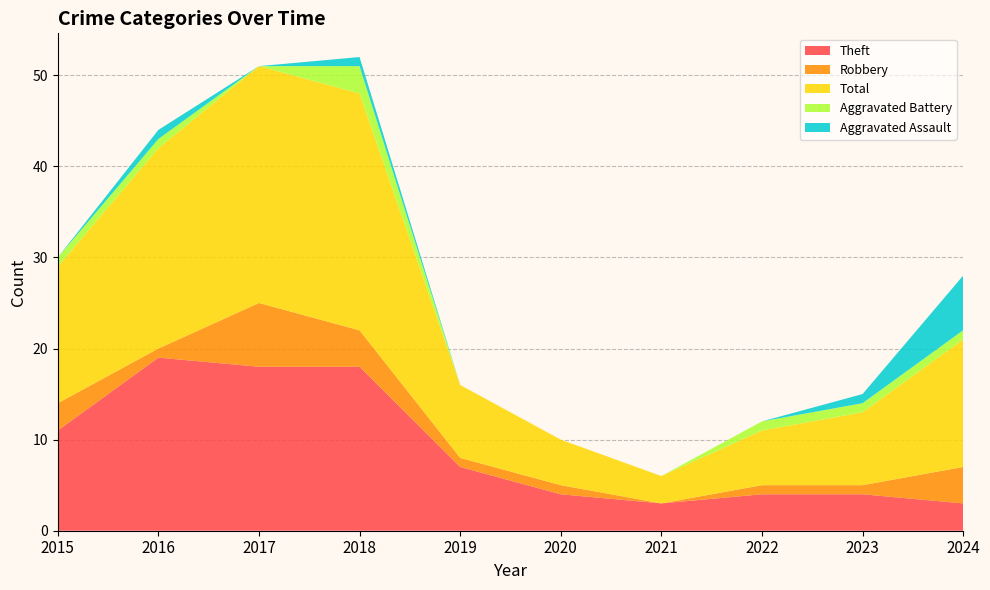

Reading right to left, list all the values displayed in this chart.

Theft: 3	4	4	3	4	7	18	18	19	11
Robbery: 4	1	1	0	1	1	4	7	1	3
Total: 14	8	6	3	5	8	26	26	22	15
Aggravated Battery: 1	1	1	0	0	0	3	0	1	1
Aggravated Assault: 6	1	0	0	0	0	1	0	1	0